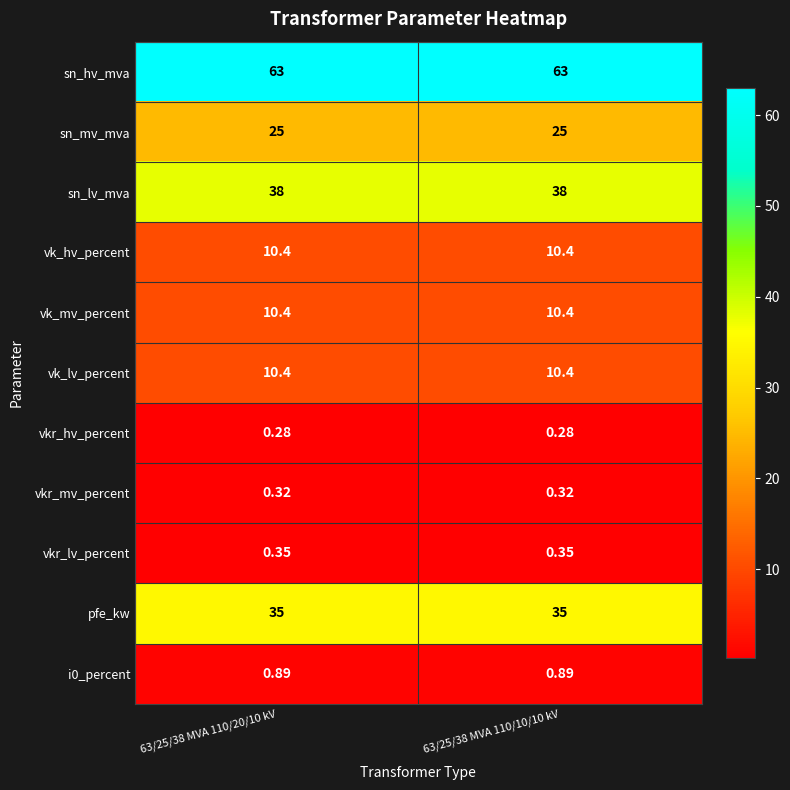

Count the number of categories in the chart.

2